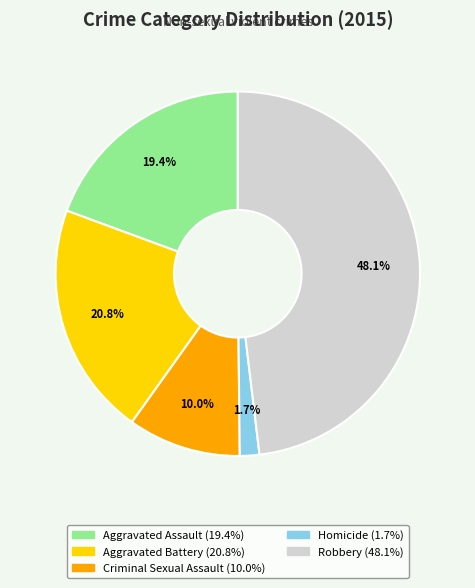

To the nearest percent, what portion does Aggravated Assault represent?

19%